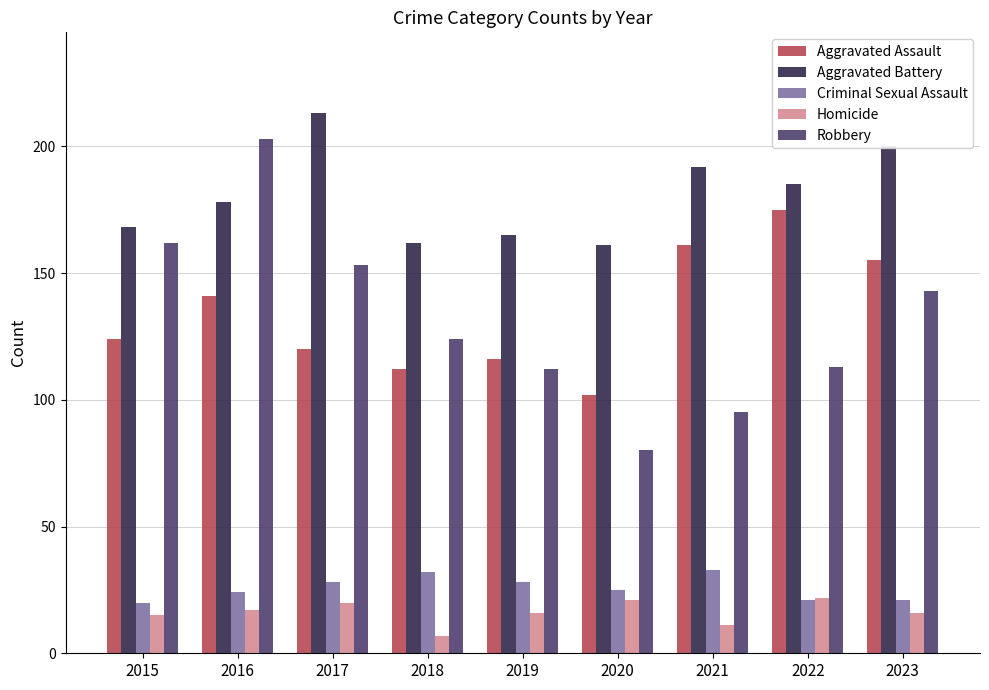

Reading left to right, list all the values displayed in this chart.

Aggravated Assault: 124	141	120	112	116	102	161	175	155
Aggravated Battery: 168	178	213	162	165	161	192	185	200
Criminal Sexual Assault: 20	24	28	32	28	25	33	21	21
Homicide: 15	17	20	7	16	21	11	22	16
Robbery: 162	203	153	124	112	80	95	113	143